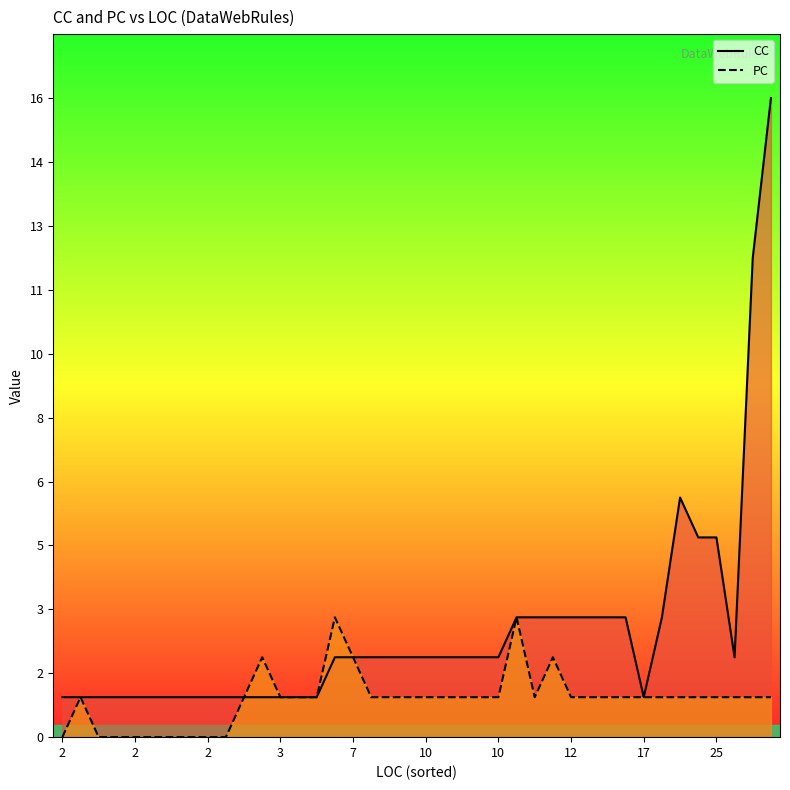

How many interior local valleys does the CC series have?

2